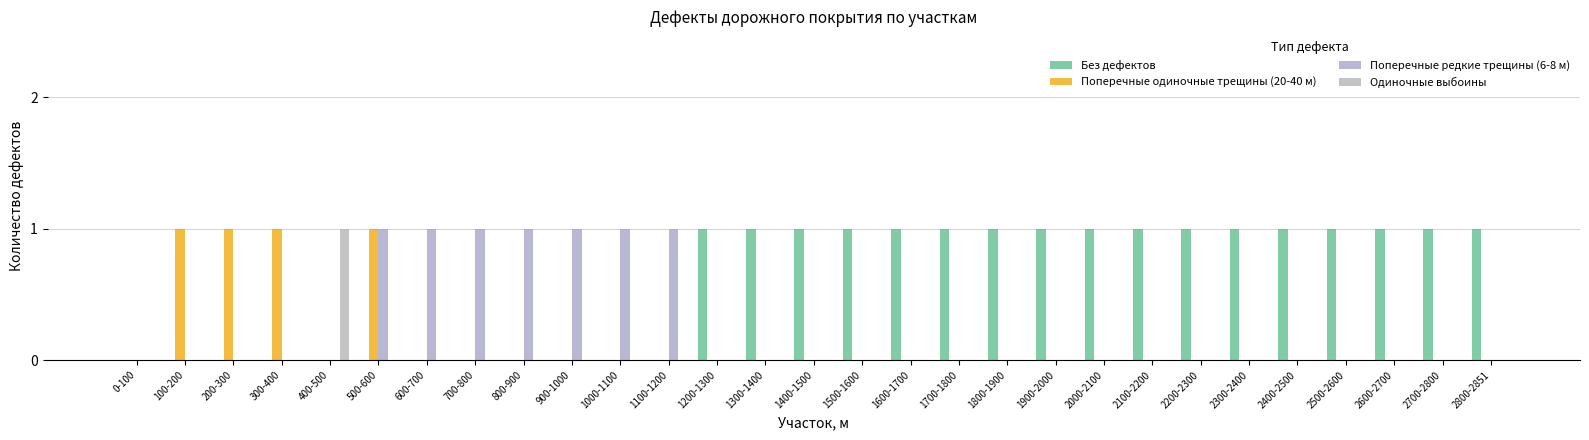

Does the chart contain stacked bars?

No